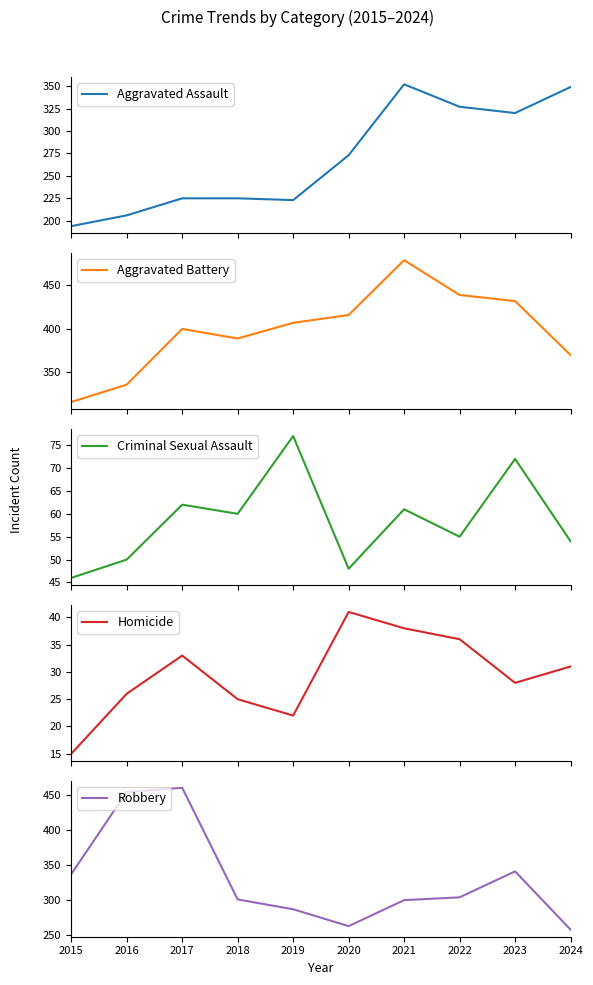

True or false: Aggravated Battery and Aggravated Assault cross at least once.

False